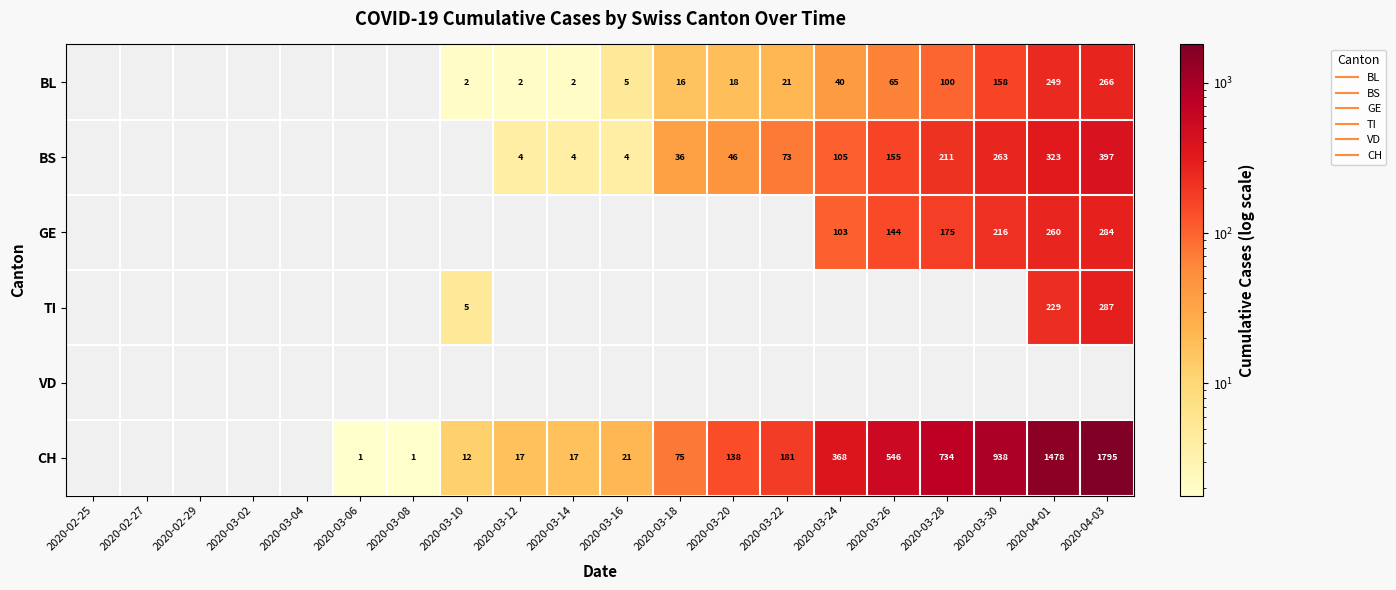

How many positive values does the CH series have?

15